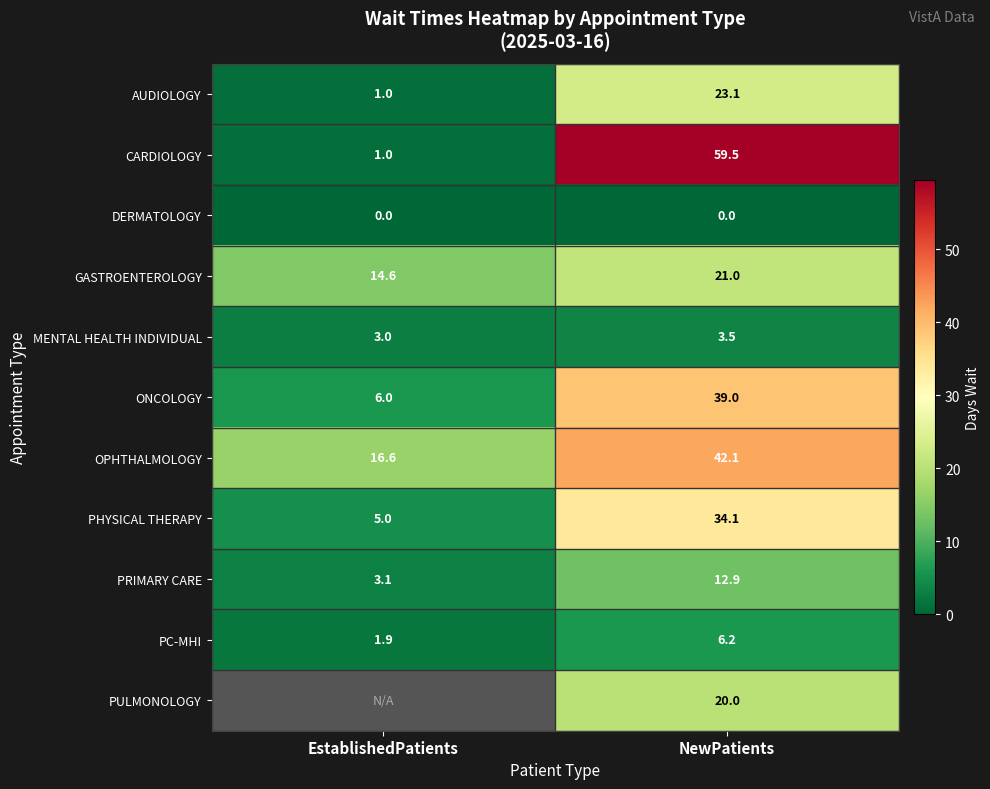

What is the difference between the GASTROENTEROLOGY values at EstablishedPatients and NewPatients?

6.4